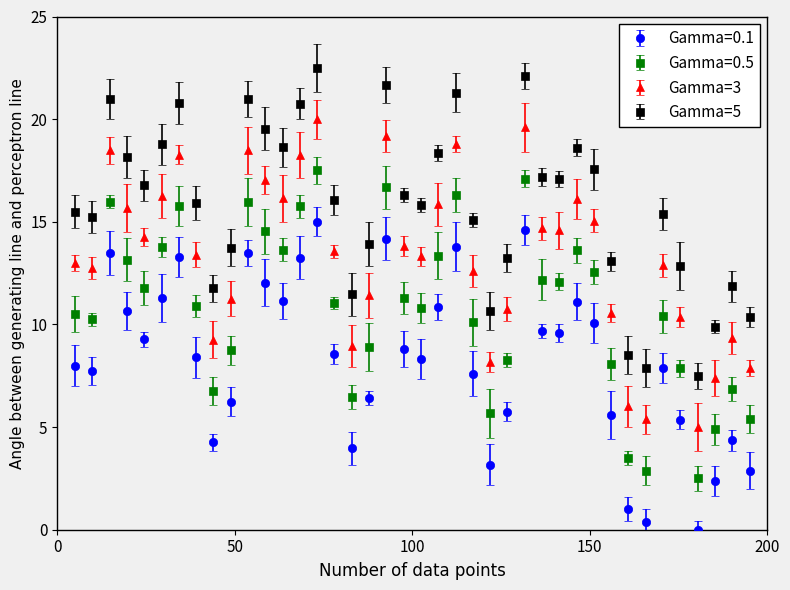

True or false: Gamma=0.5 and Gamma=3 cross at least once.

False